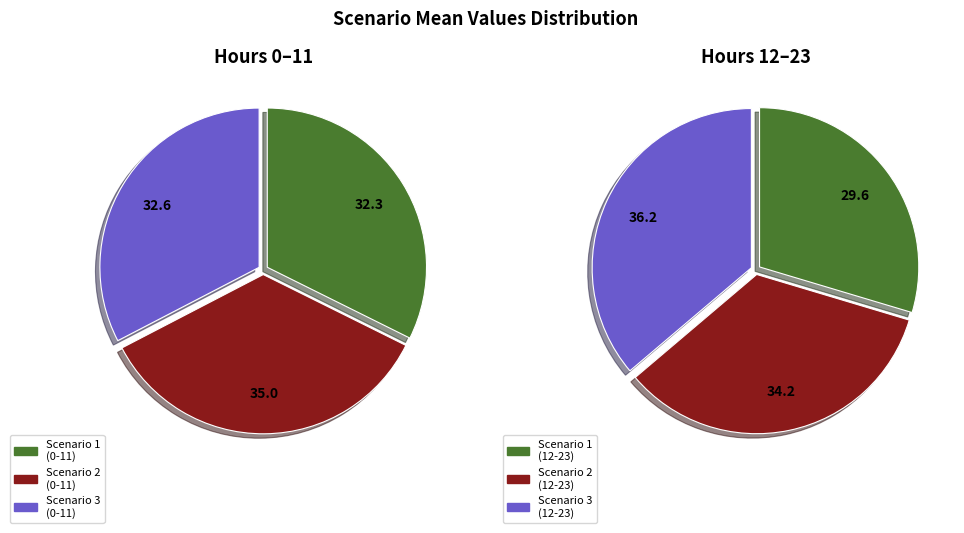

How many slices are in this pie chart?

3